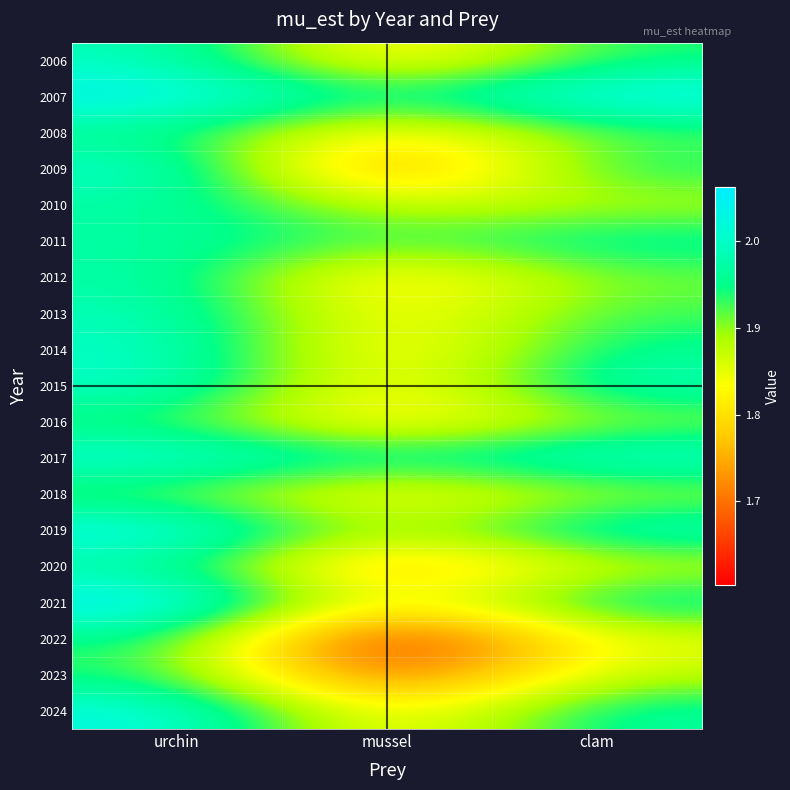

At which category is the sum across all series the highest?

urchin